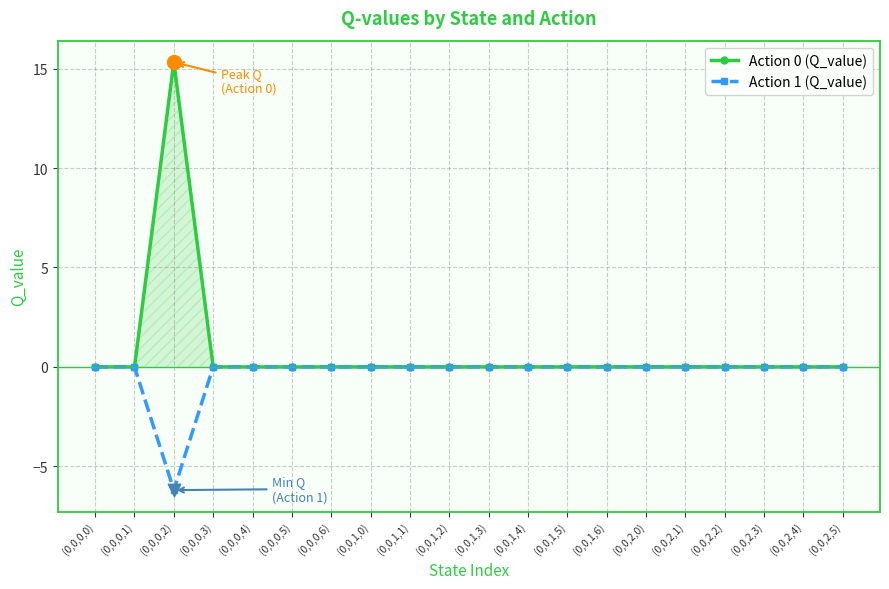

Between (0,0,0,0) and (0,0,0,2), which series saw the biggest shift?

Action 0 (Q_value)